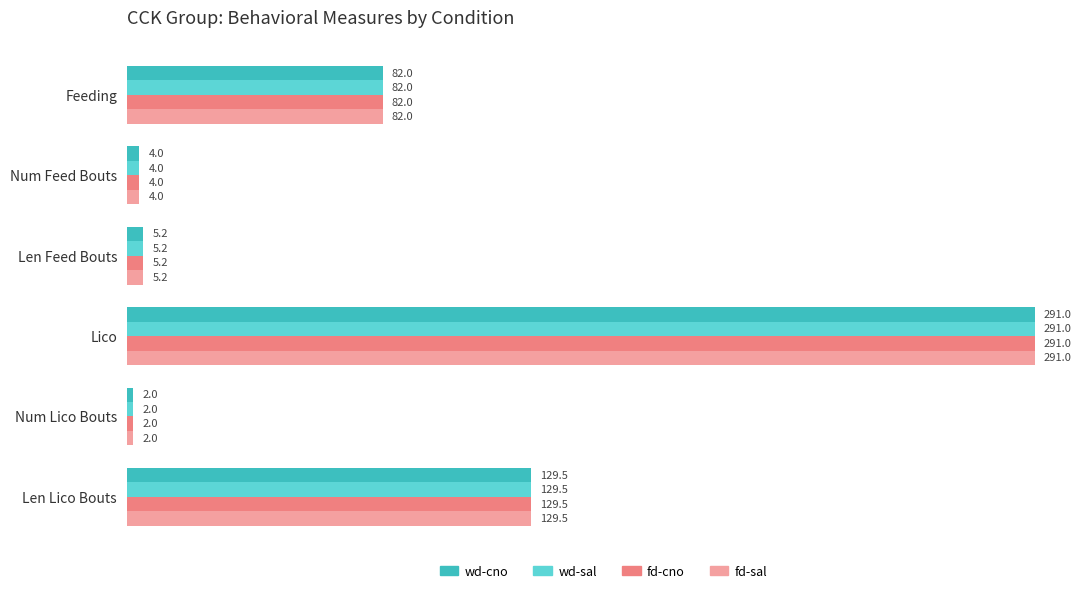

Rank the categories by fd-cno value from highest to lowest.

Lico, Len Lico Bouts, Feeding, Len Feed Bouts, Num Feed Bouts, Num Lico Bouts